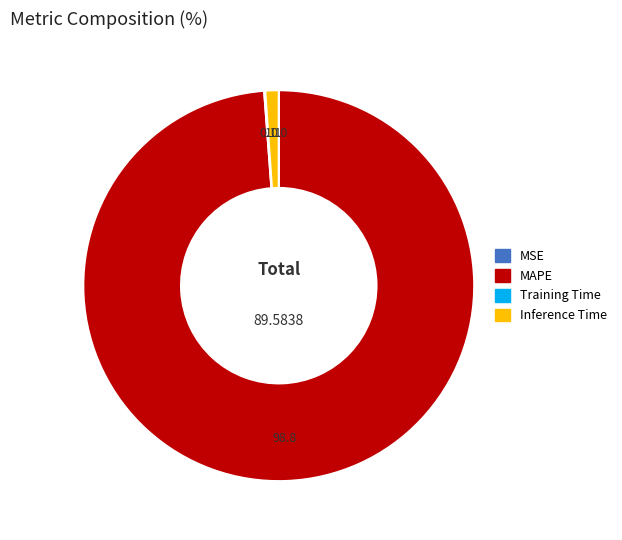

Is there any slice that represents more than half of the pie?

Yes